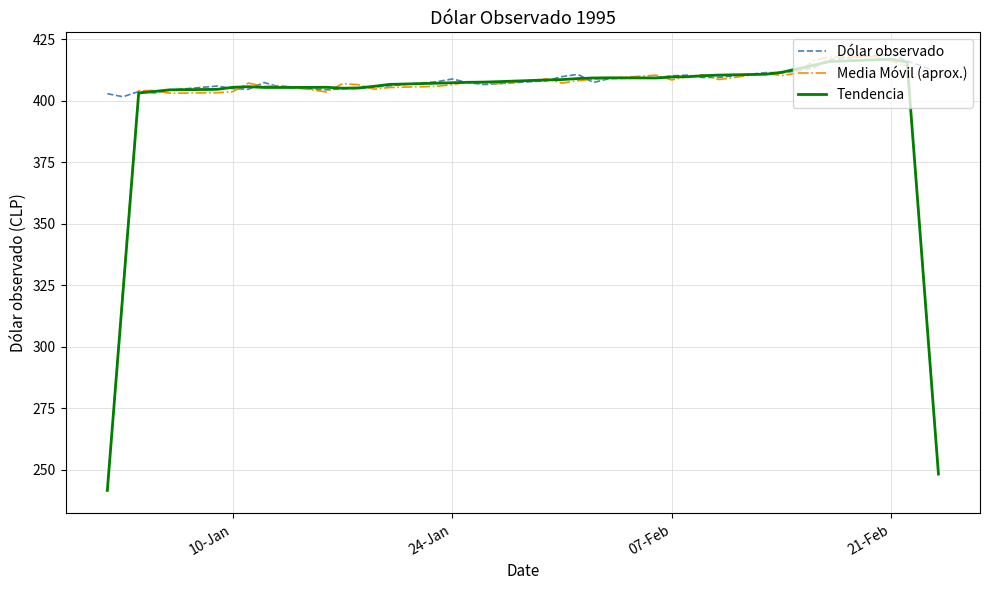

Which series has the largest total across all categories?

Dólar observado